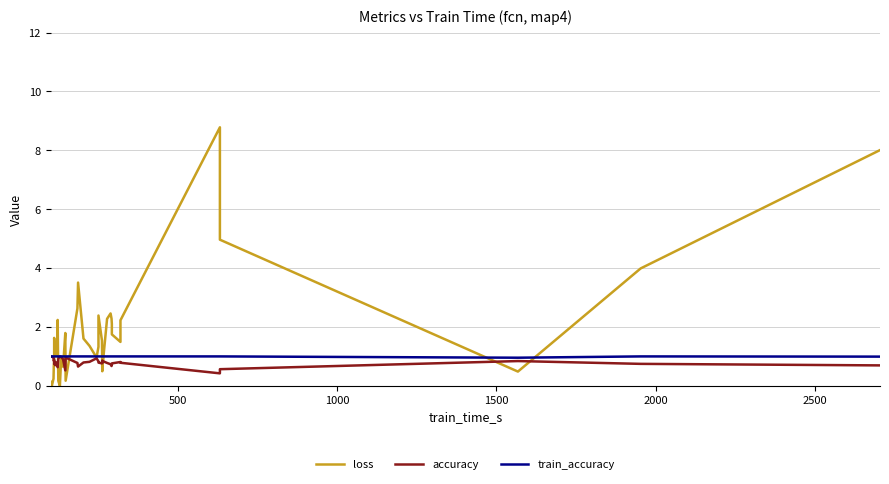

Is it true that accuracy equals 1.3 at 27?

False